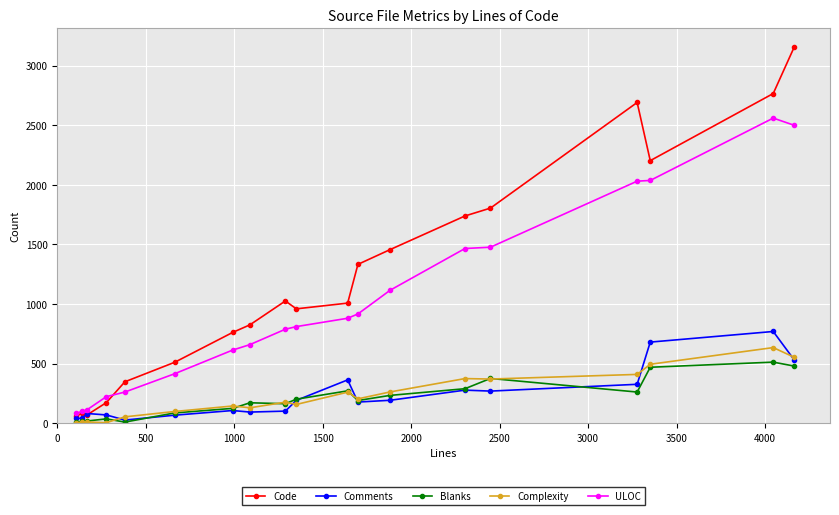

Which series has the widest spread of values?

Code